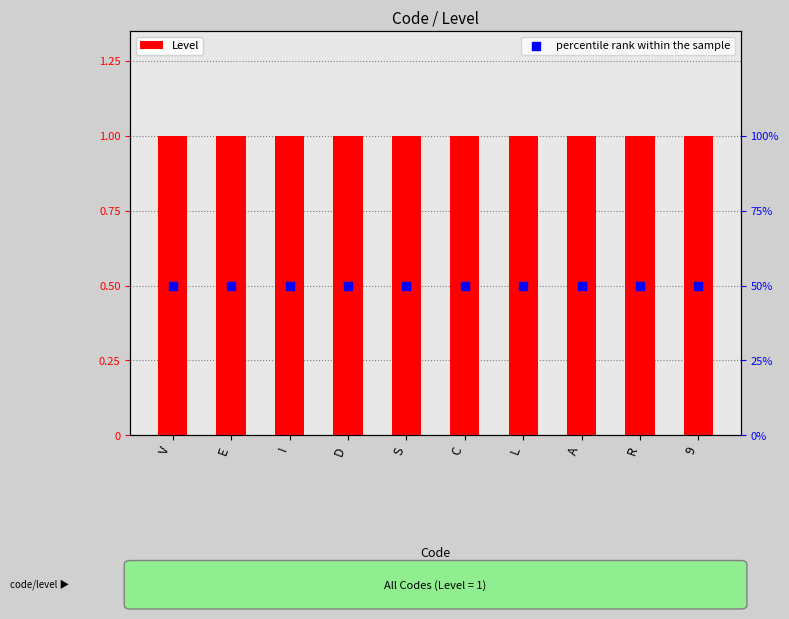

Which series has the largest total across all categories?

Level